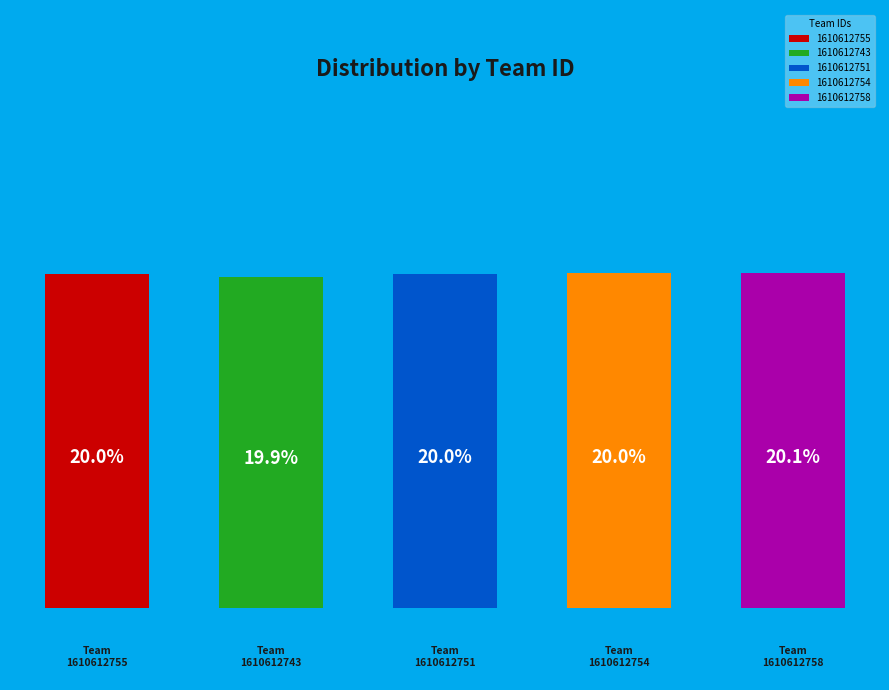

Count the number of slices in the pie.

5